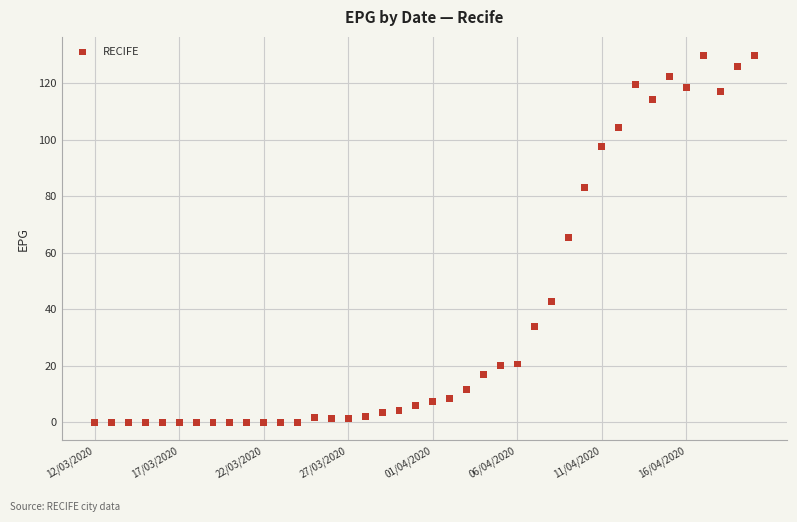

What is the range of Y values (max minus min)?

129.8